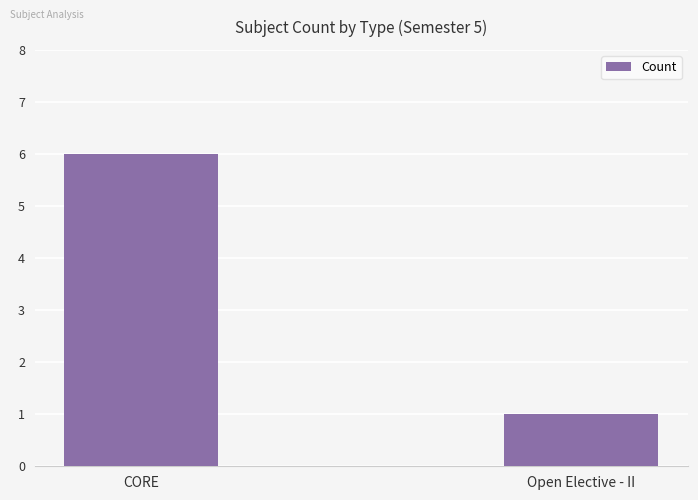

What position from the right is Open Elective - II?

1